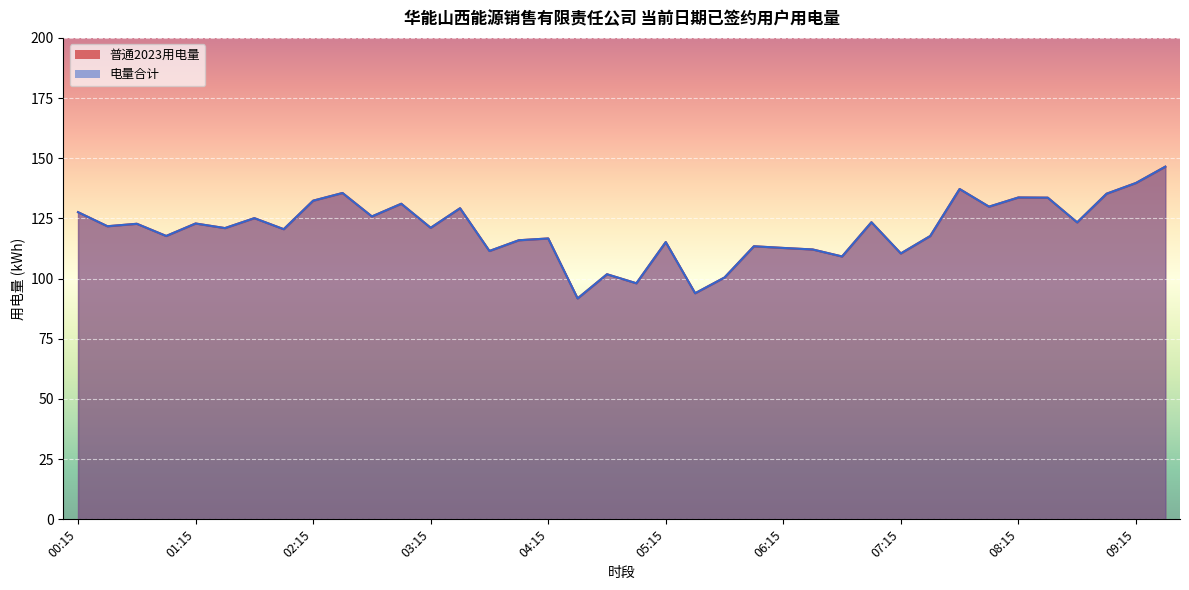

Reading left to right, what are all the values shown in this chart?

普通2023用电量: 127.6	121.8	122.8	117.7	122.9	121.0	125.1	120.5	132.4	135.6	125.8	131.1	121.1	129.2	111.5	115.9	116.7	91.8	101.8	98.1	115.2	93.9	100.5	113.4	112.7	112.1	109.2	123.4	110.5	117.7	137.2	129.9	133.7	133.6	123.4	135.3	139.7	146.5
电量合计: 127.6	121.8	122.8	117.7	122.9	121.0	125.1	120.5	132.4	135.6	125.8	131.1	121.1	129.2	111.5	115.9	116.7	91.8	101.8	98.1	115.2	93.9	100.5	113.4	112.7	112.1	109.2	123.4	110.5	117.7	137.2	129.9	133.7	133.6	123.4	135.3	139.7	146.5